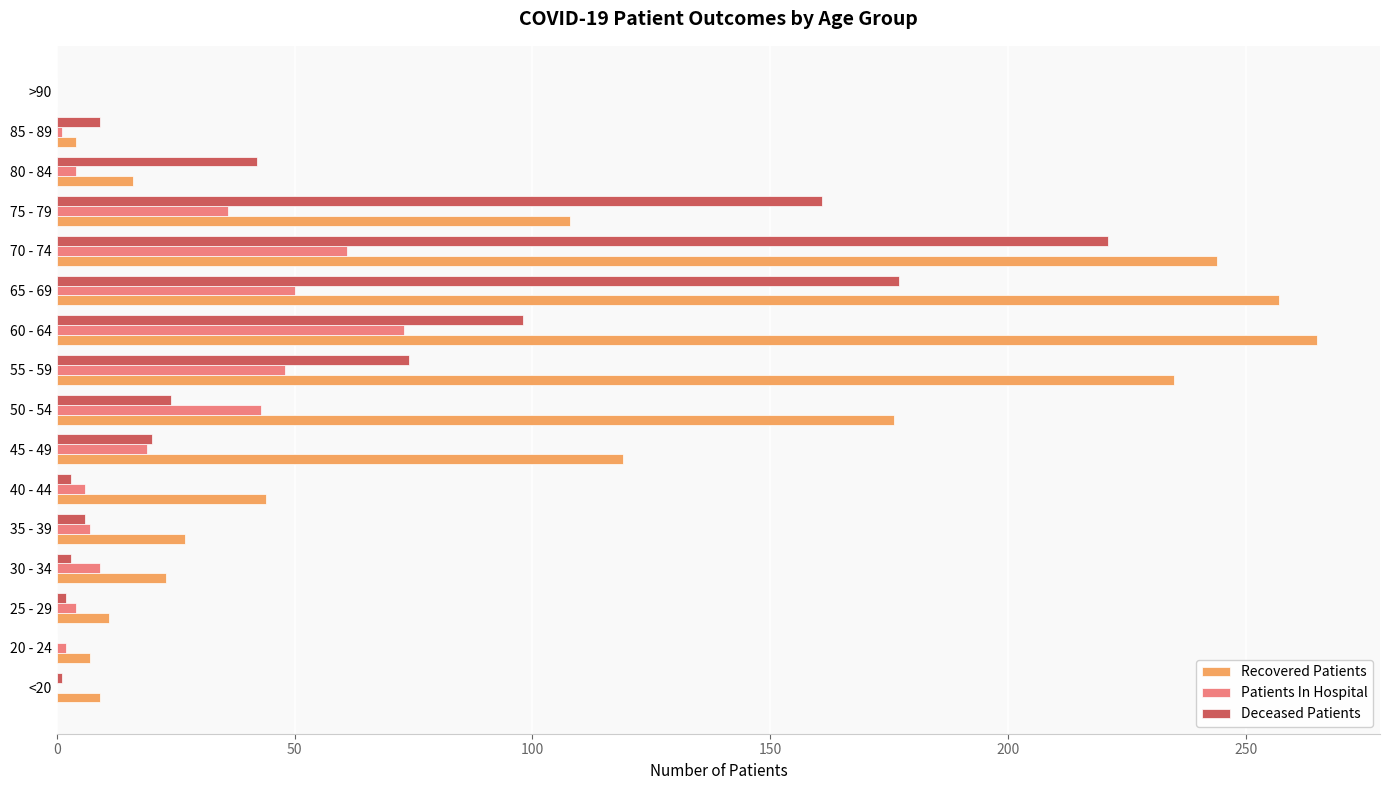

The value of Recovered Patients at 55 - 59 is 350. True or false?

False